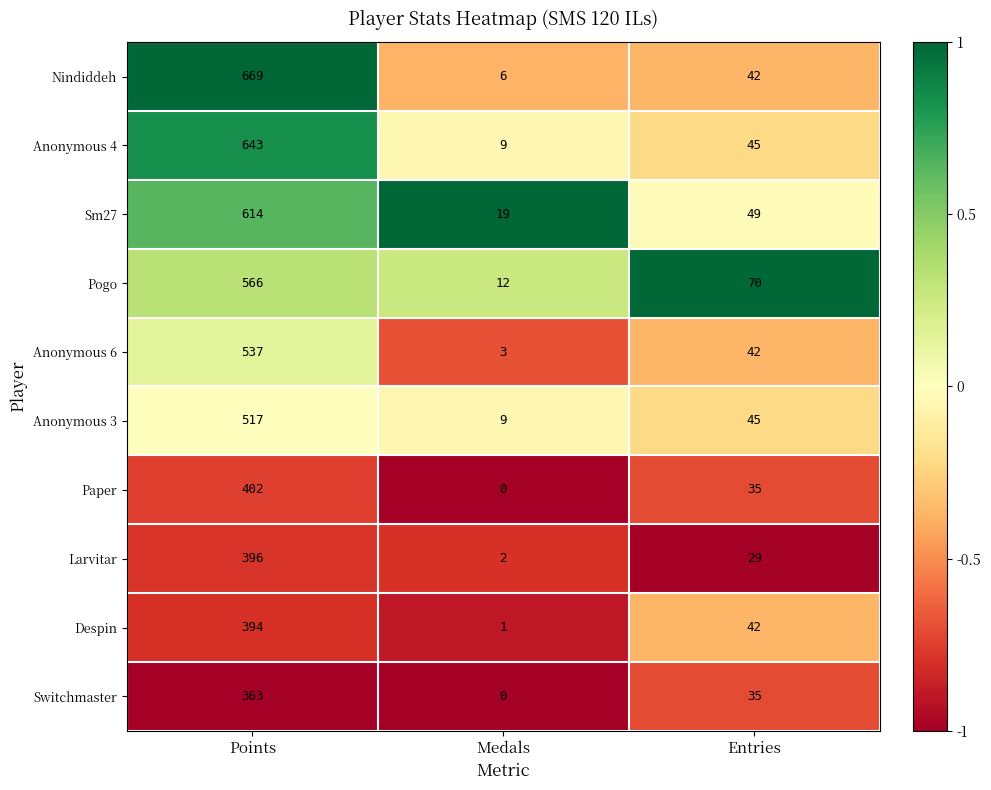

How many series are shown in this chart?

10